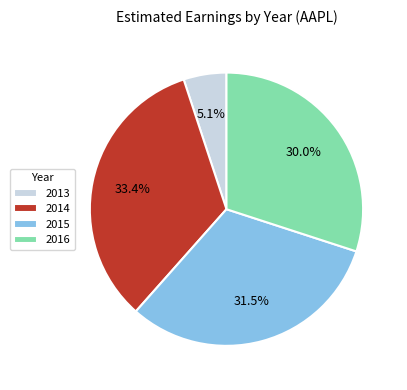

Is 2014 the majority of the pie?

No